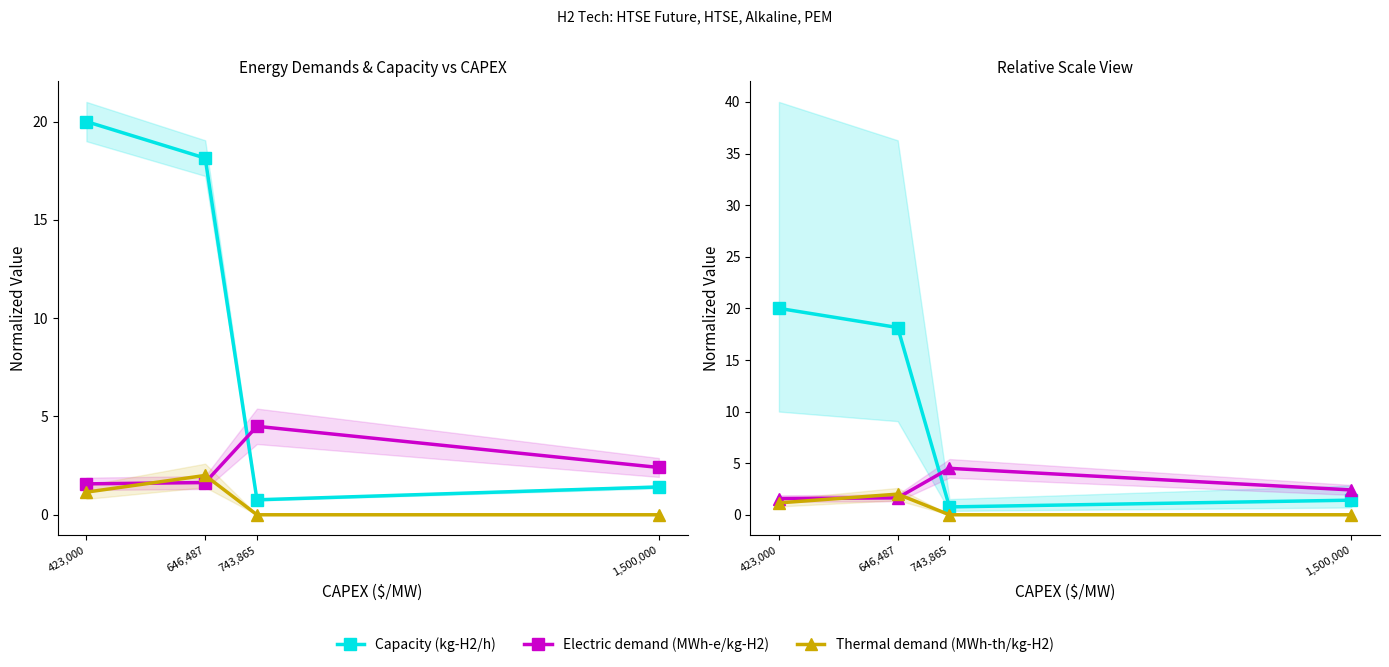

What is the greatest value displayed?

20.0